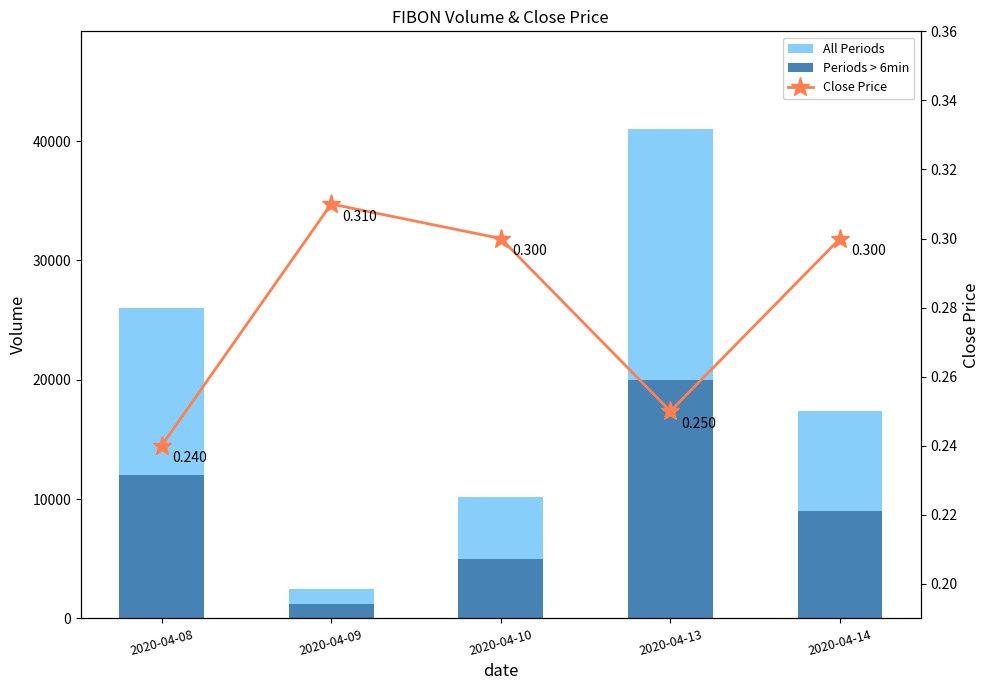

At which category does the chart reach its peak across all series?

2020-04-13